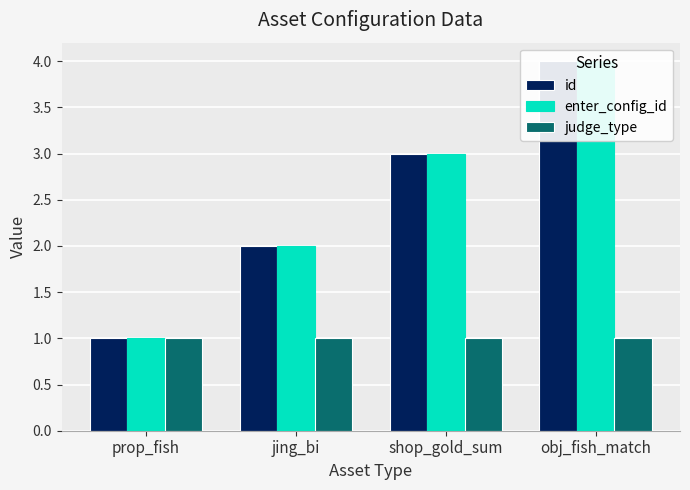

At shop_gold_sum, list the series in order from smallest to largest.

judge_type, id, enter_config_id